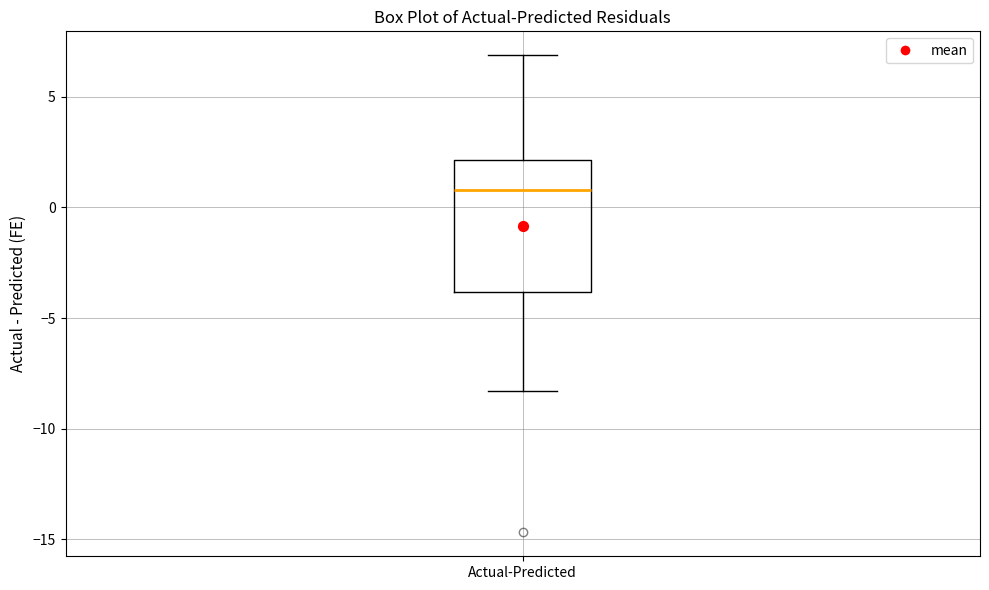

Transcribe this box plot: give where the median line is, the range the box spans, and where the two whiskers end, as read against the y-axis. The values are not printed on the chart, so give them approximately, as read against the axis.

median 1.0, box -4.0 to 2.0, whiskers -8.5 to 7.0